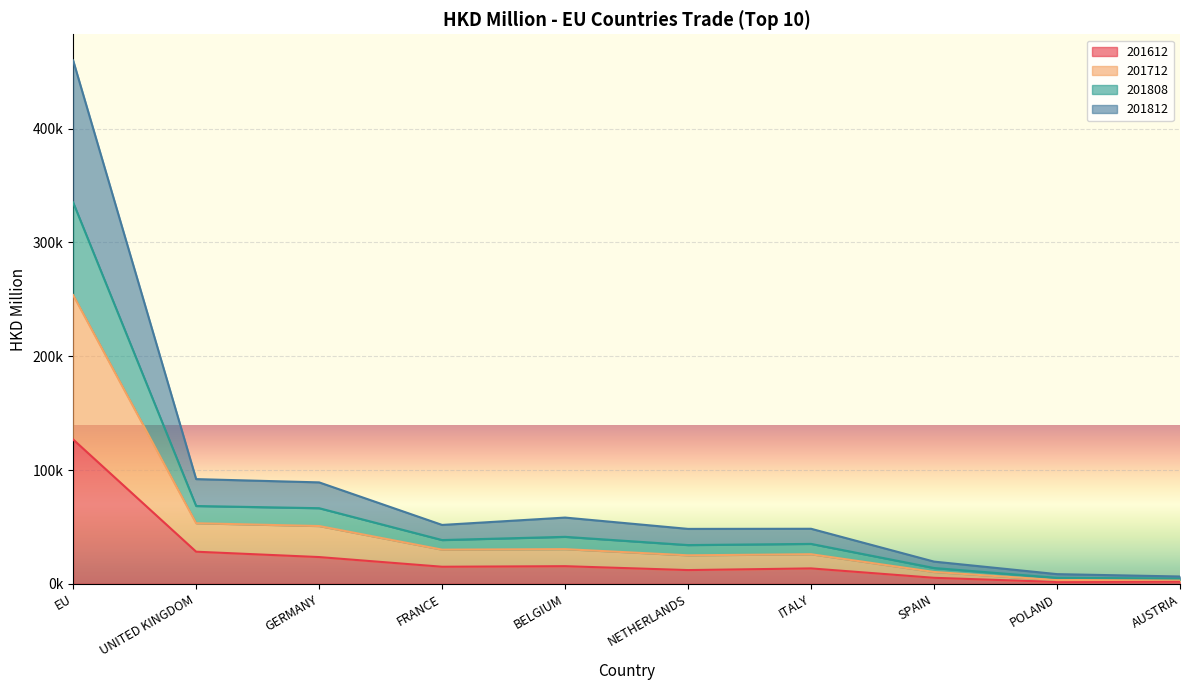

True or false: 201712 and 201808 intersect in this chart.

False